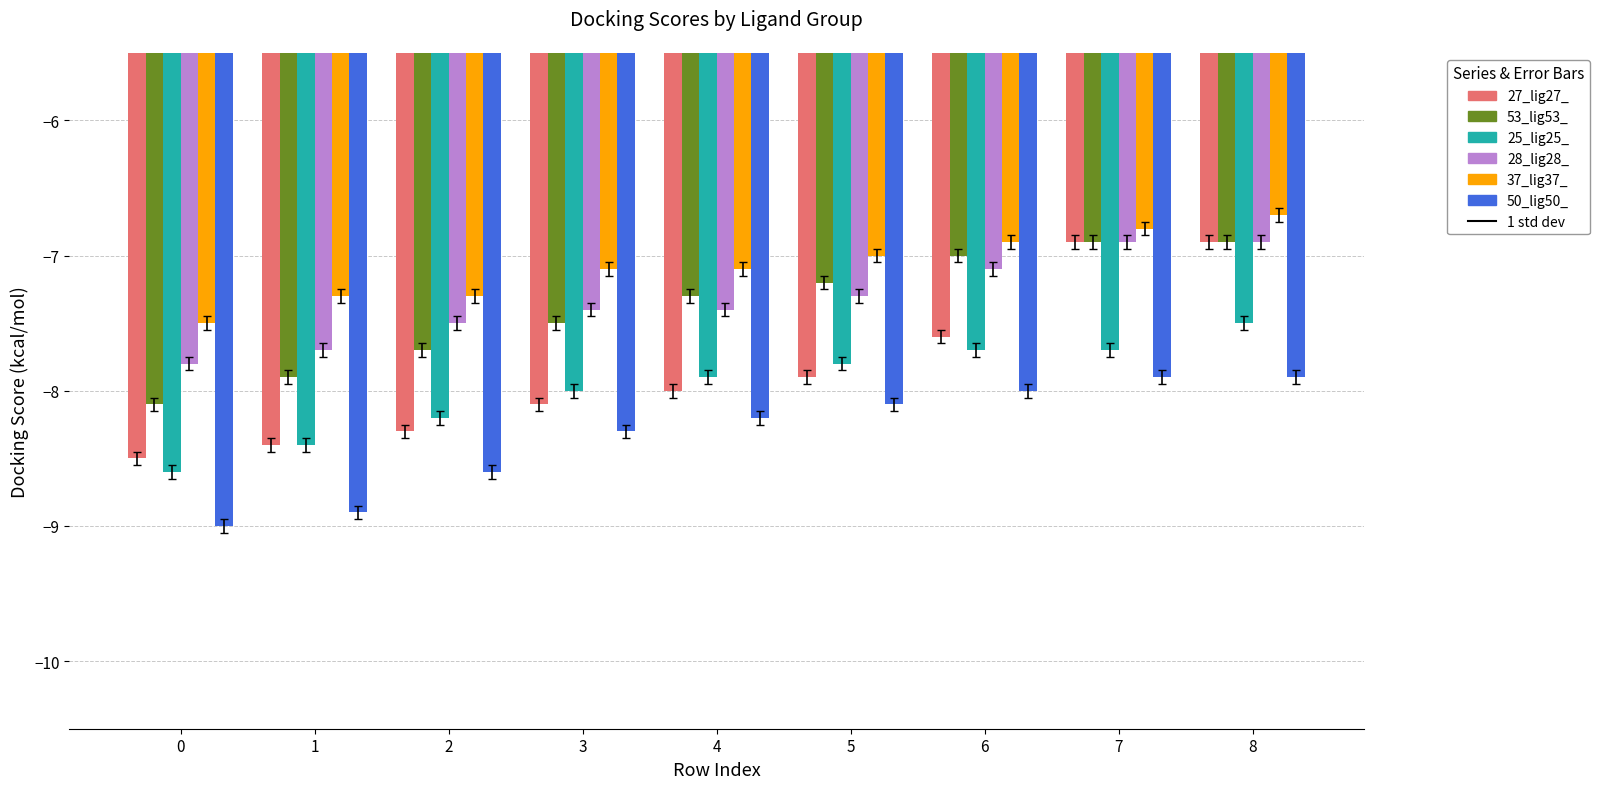

What is the spread (max minus min) of values at 1?

1.6